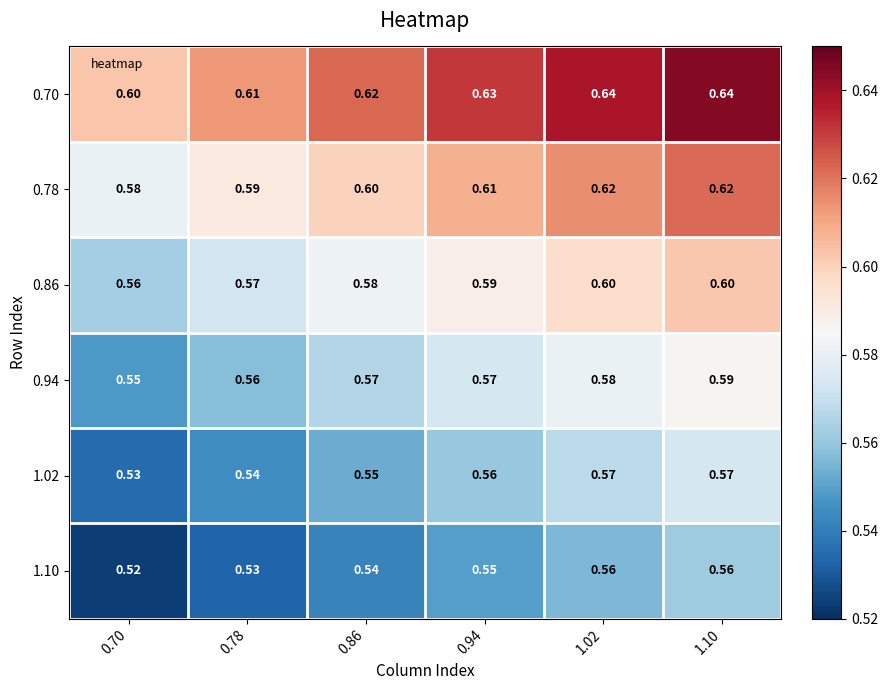

Is the value of 0.78 at 0.70 greater than the value of 0.94 at 0.94?

Yes